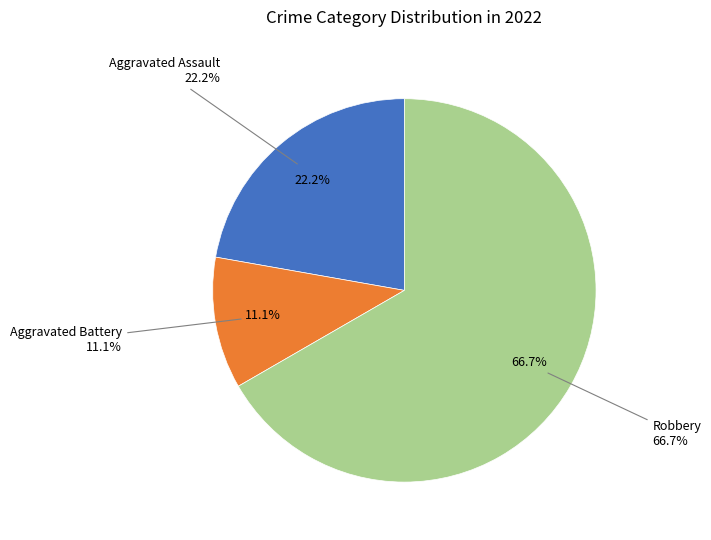

To the nearest percent, what is the difference between the Robbery and Aggravated Assault slice percentages?

44%